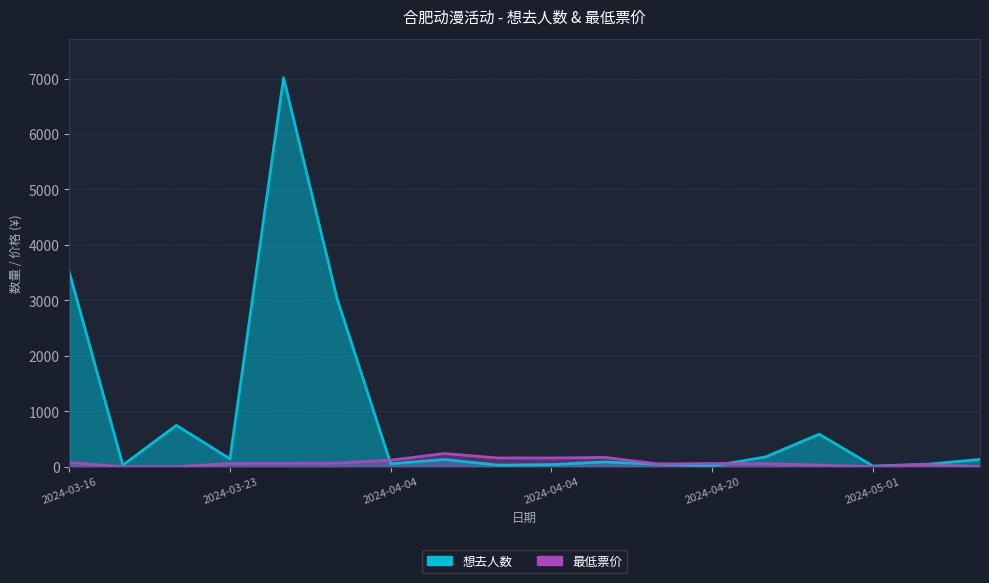

Between which two adjacent categories do 想去人数 and 最低票价 first intersect?

2024-04-04 and 2024-04-04